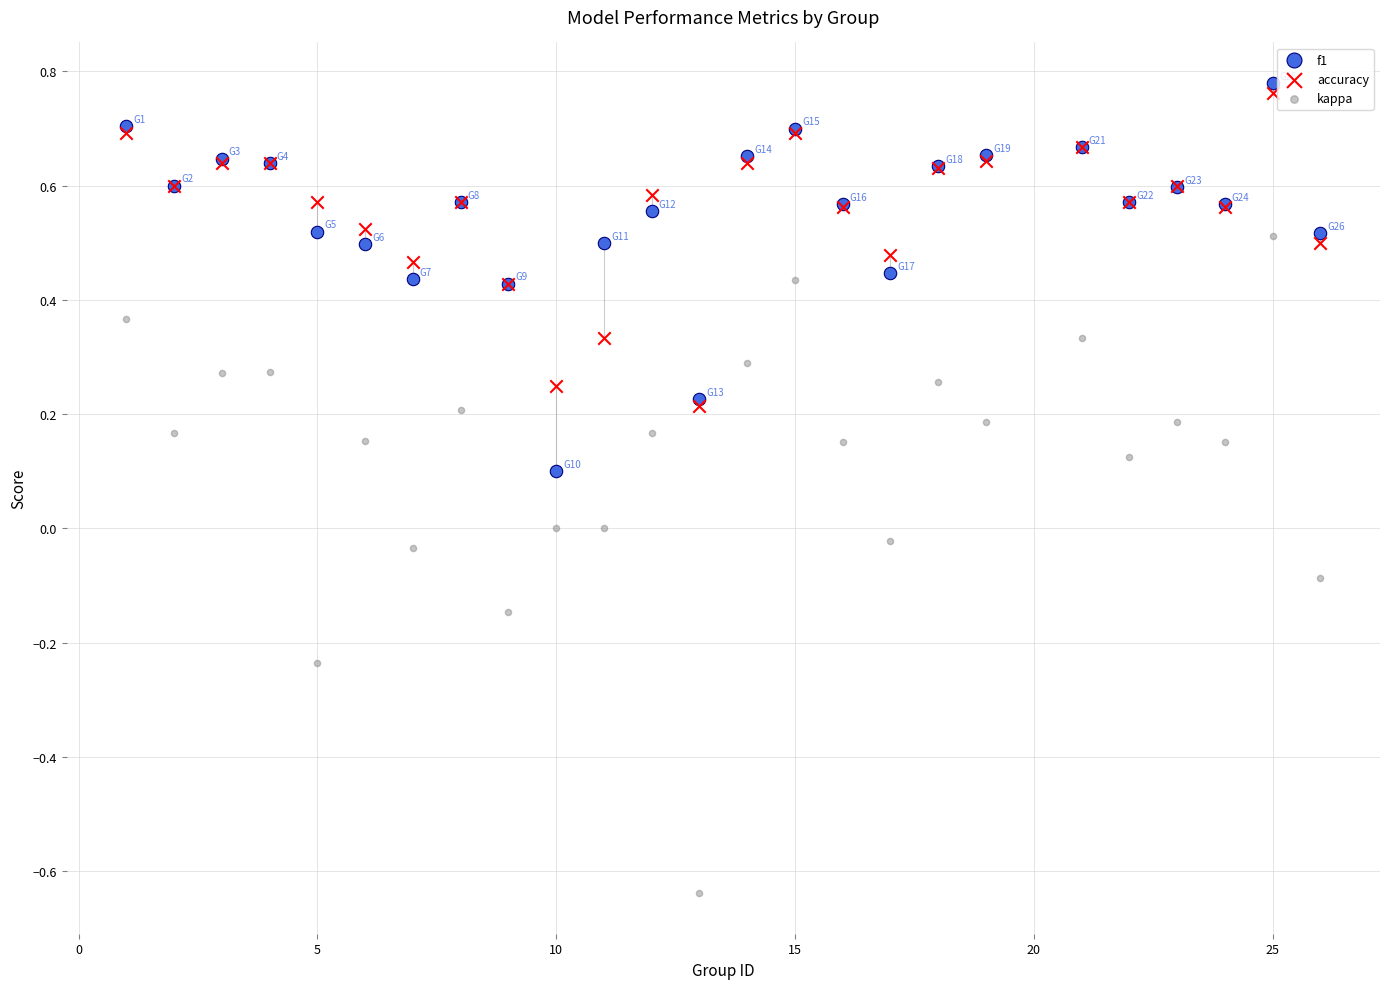

Which series has the largest Y range (max minus min)?

kappa